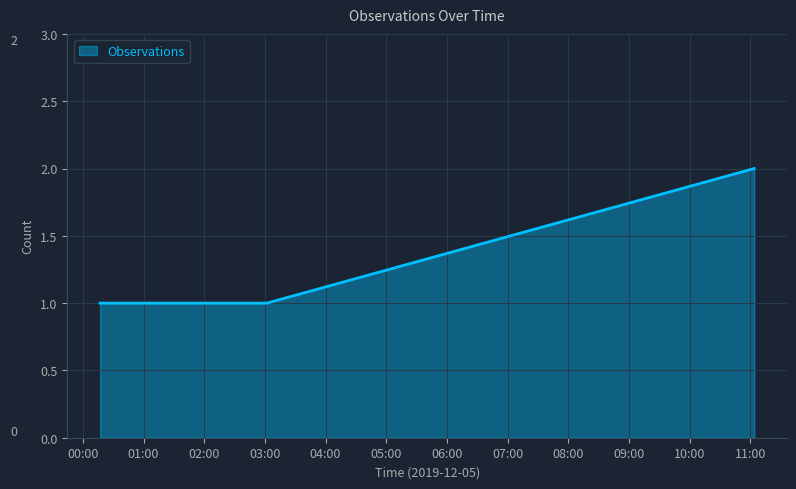

How many distinct data groups are displayed?

1